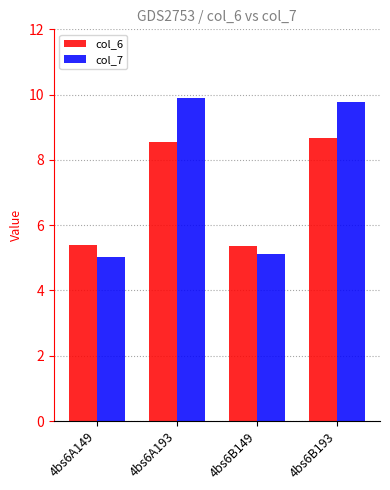

What is the minimum value for col_7?

5.0